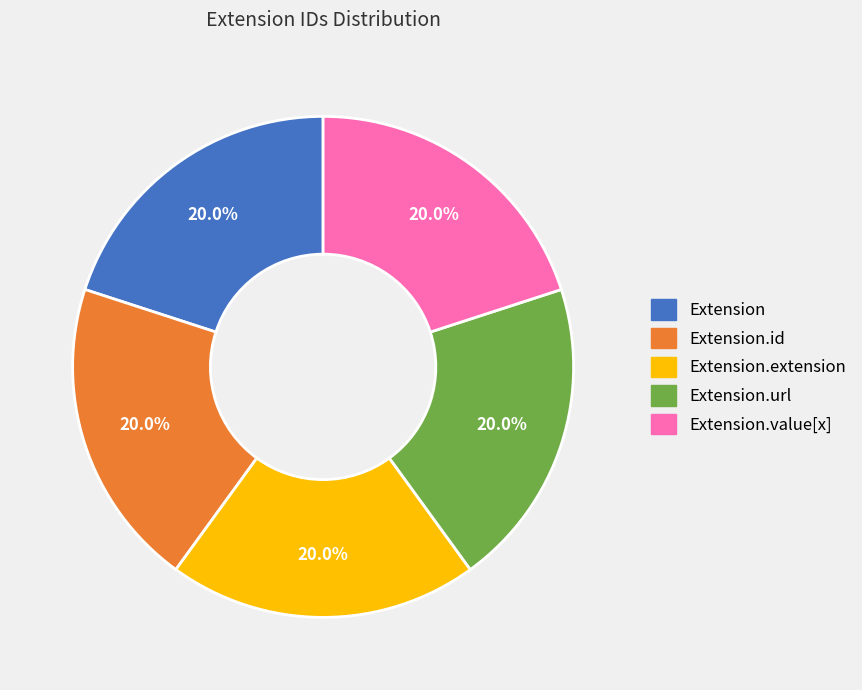

Does any single category account for the majority?

No